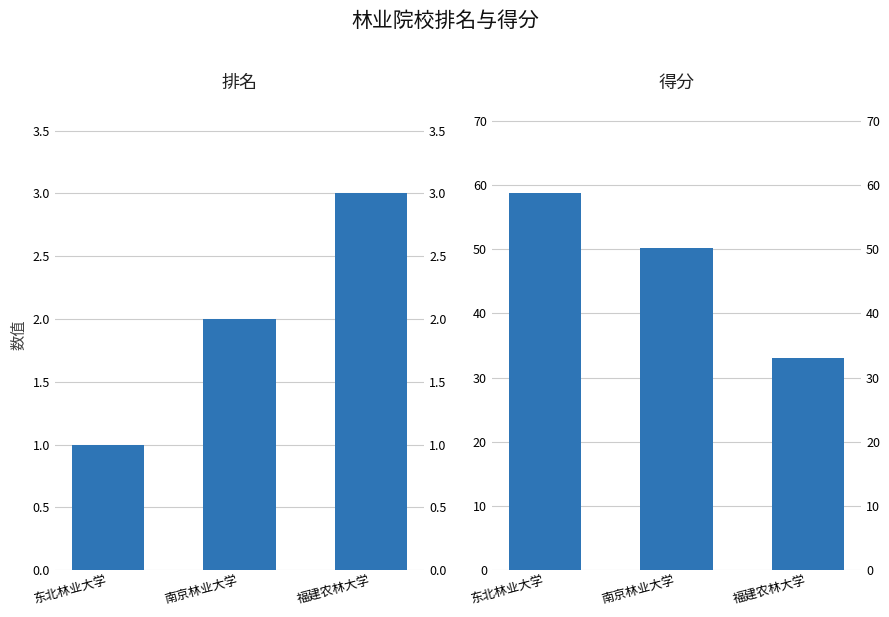

How many bars are there in each group?

2